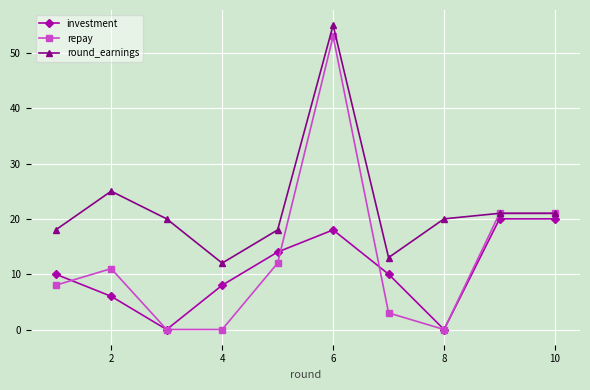

List the series in order of their peak value, lowest first.

investment, repay, round_earnings